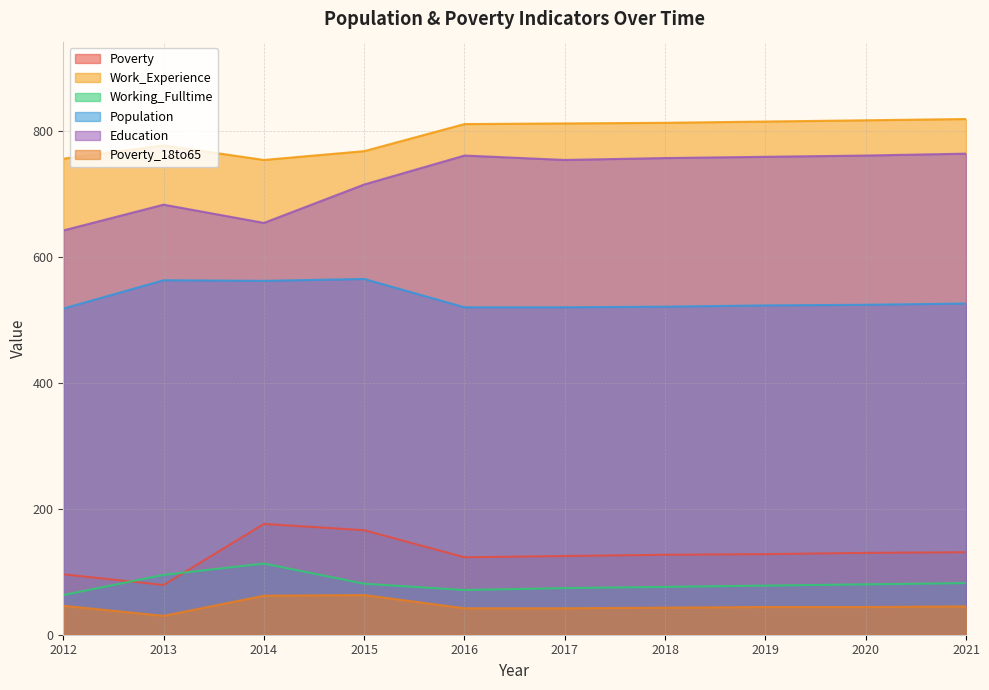

How many lines are shown in the chart?

6